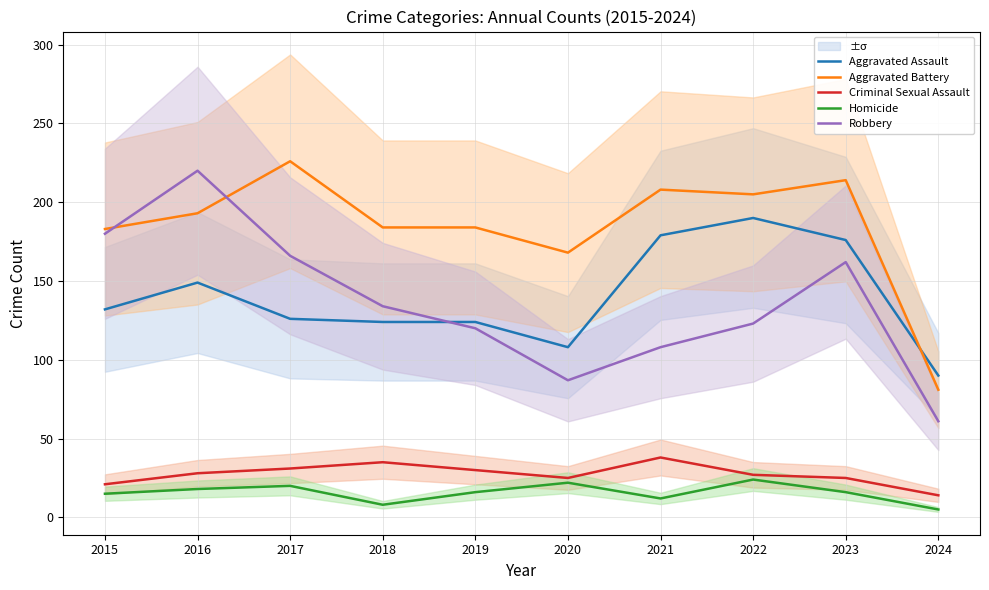

How many data points does each series have?

10